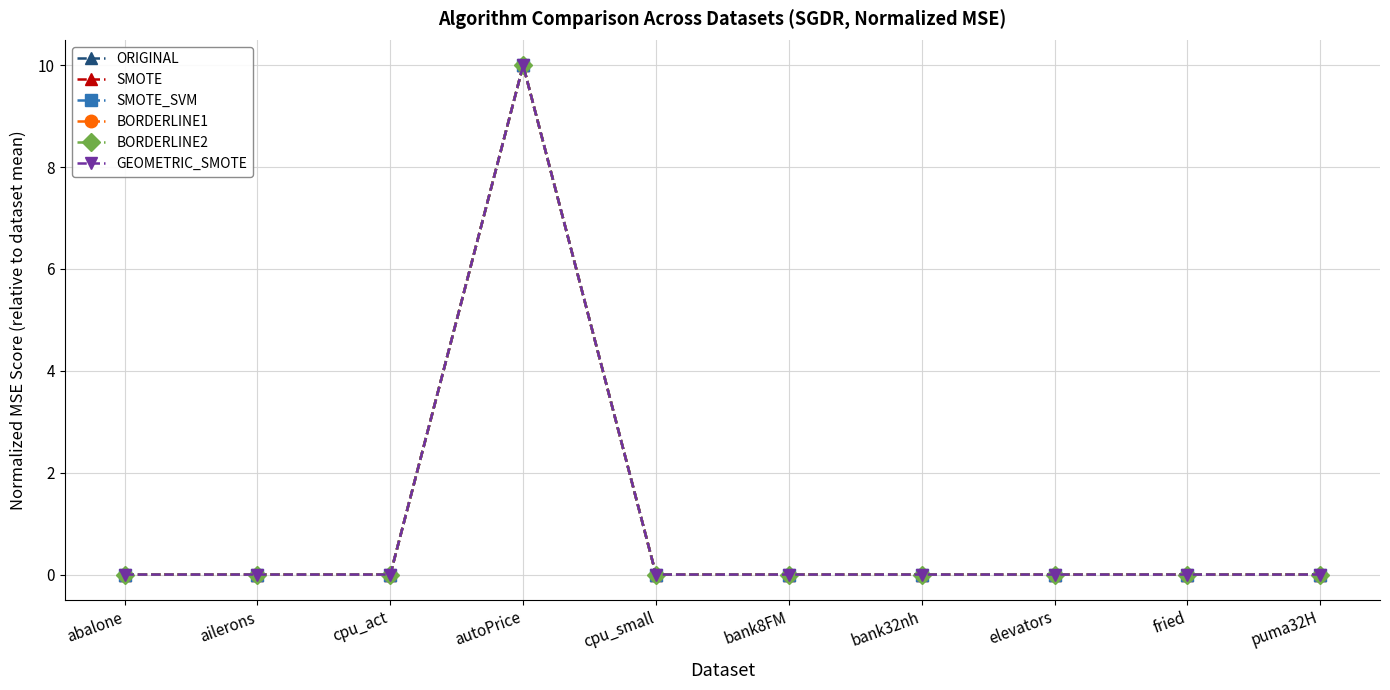

What is the maximum value for SMOTE?

10.0